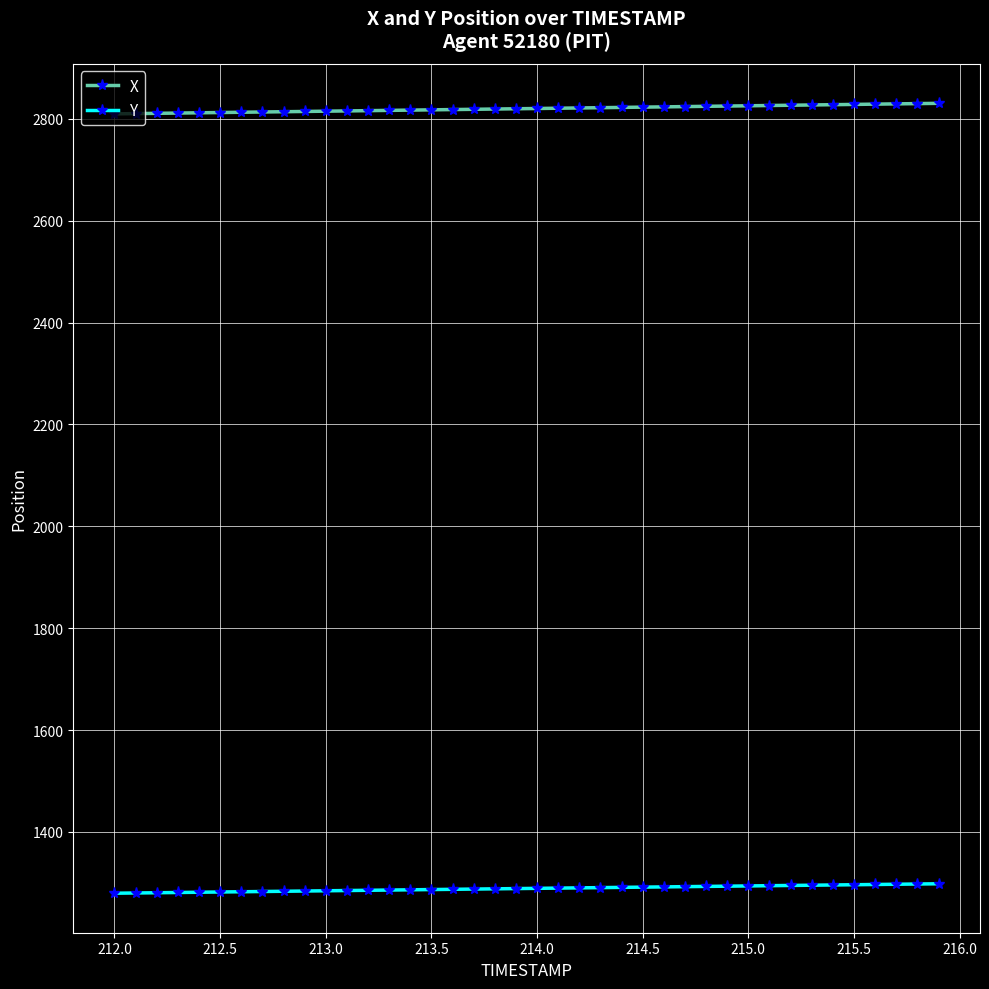

What is the value of the Y point at the 8th from the left?

1283.0